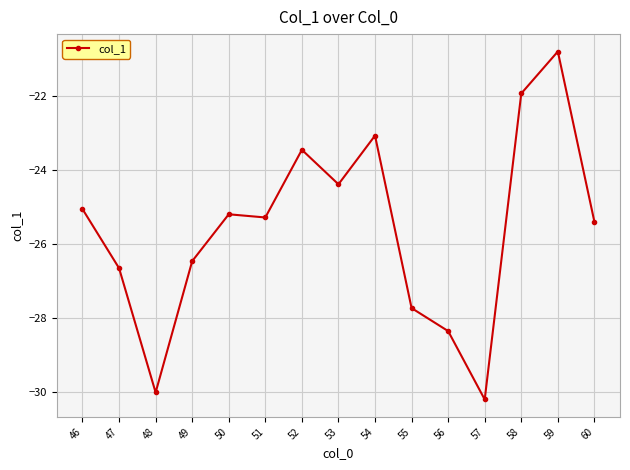

The chart shows a value of -24.4 at 53. True or false?

True